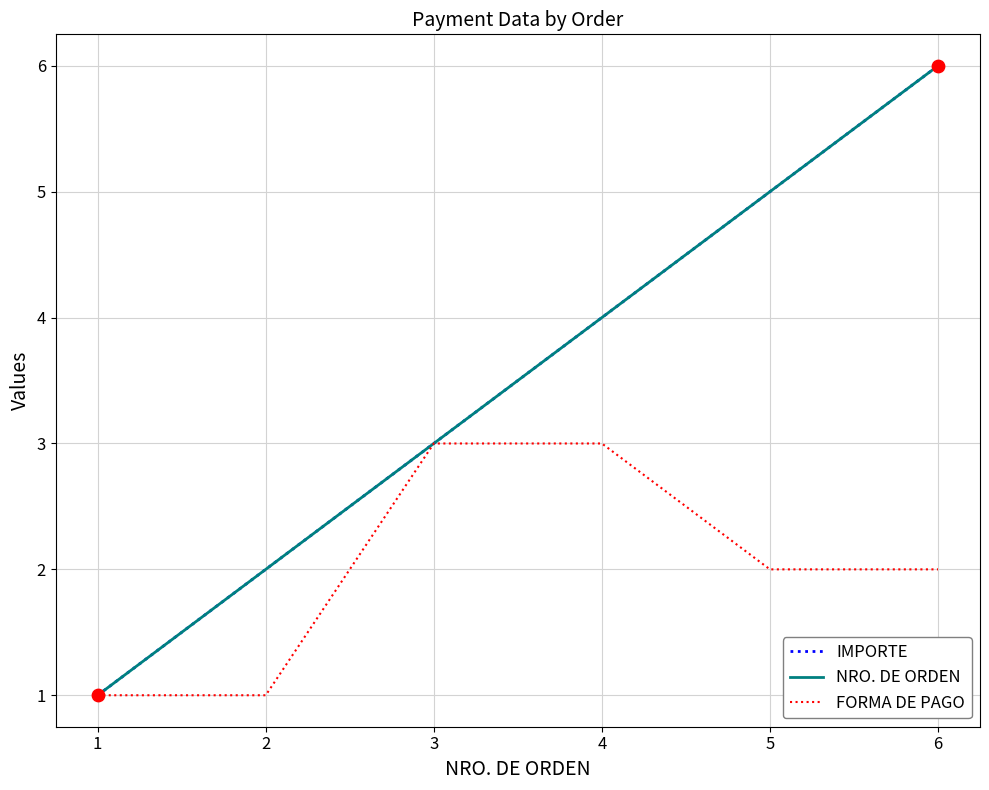

Does the chart have visible grid lines?

Yes